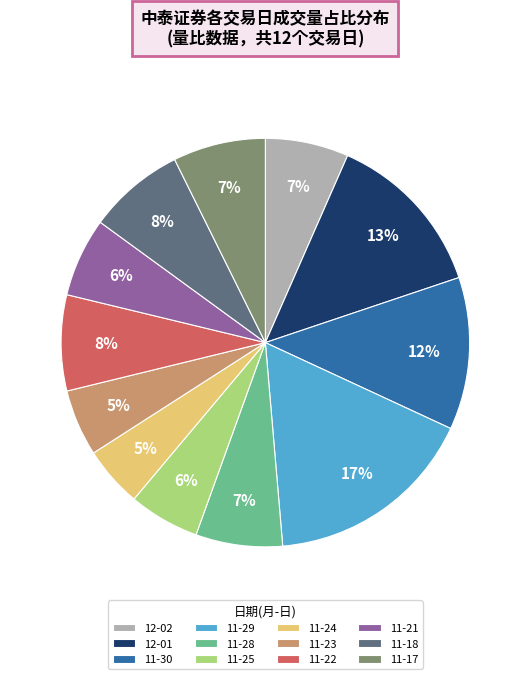

What is the largest slice in the pie chart?

11-29